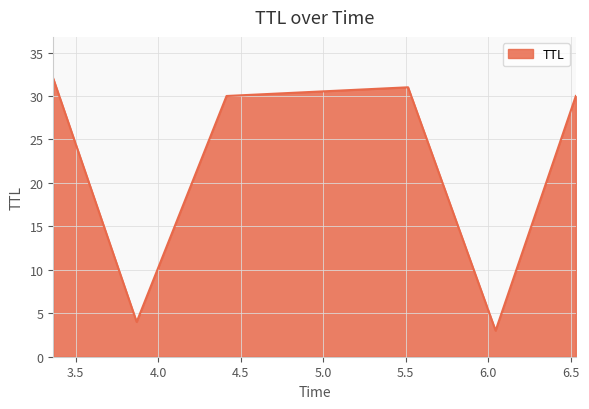

Reading left to right, what are all the values shown in this chart?

32	4	30	31	3	30